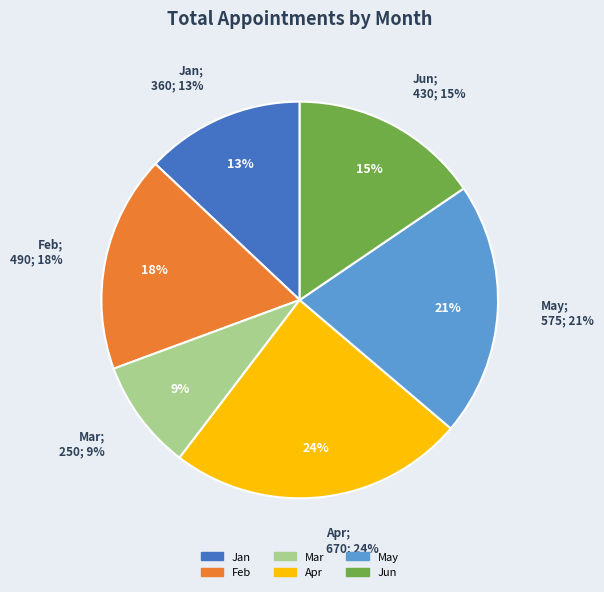

Is Feb the majority of the pie?

No